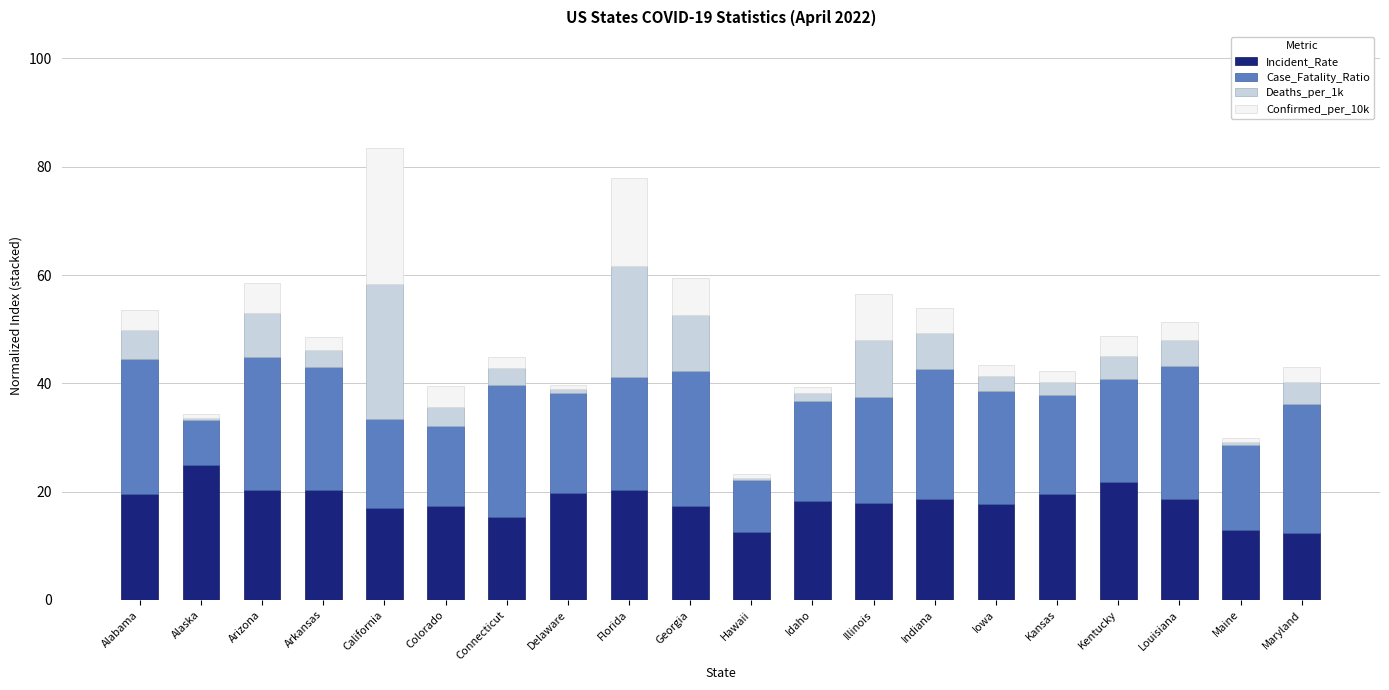

How many categories are shown in the chart?

20